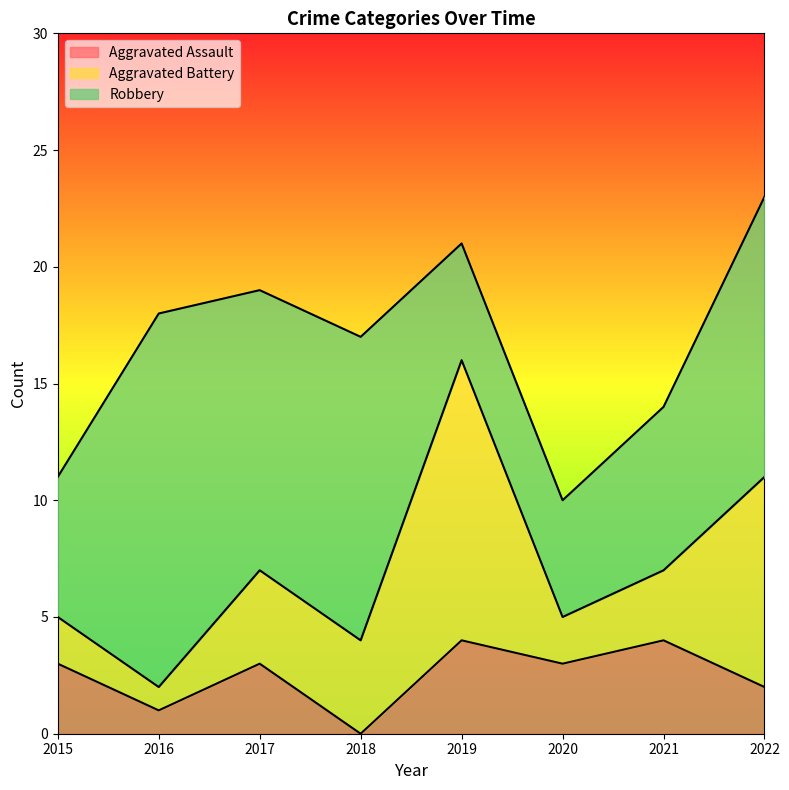

The Robbery series shows 13 at 2018. True or false?

True